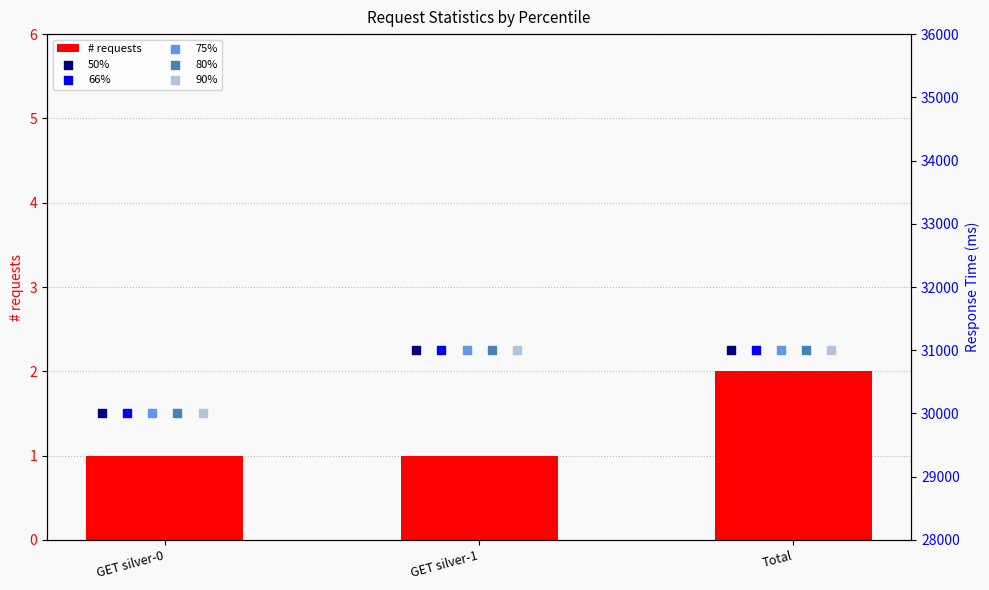

At how many categories does at least one series exceed 2446?

3